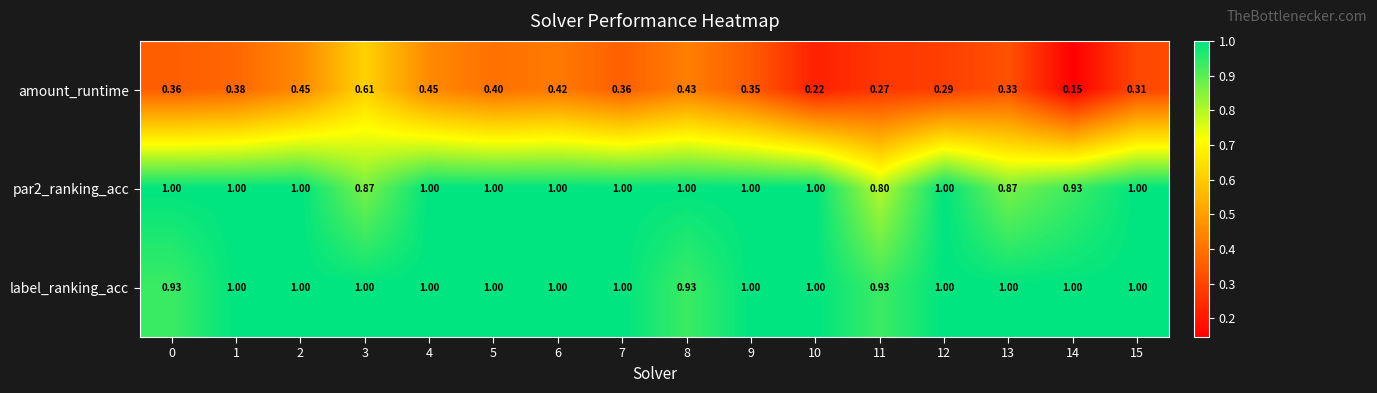

Which series has the largest total across all categories?

label_ranking_acc